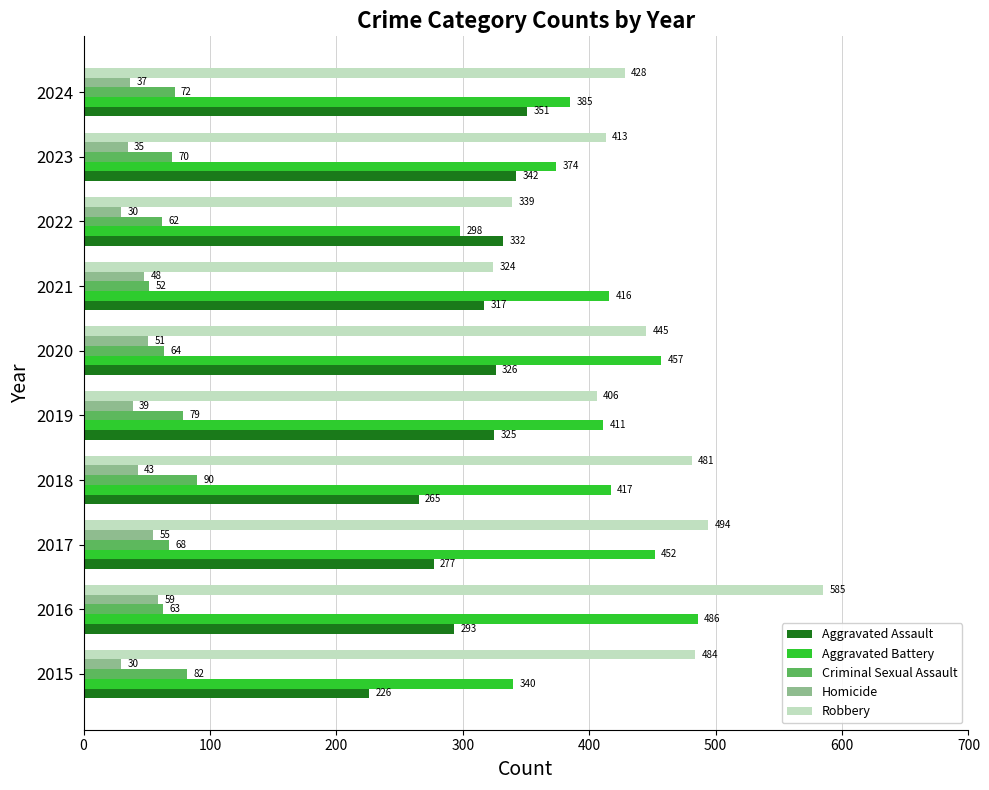

What is the average value of the Homicide series?

43